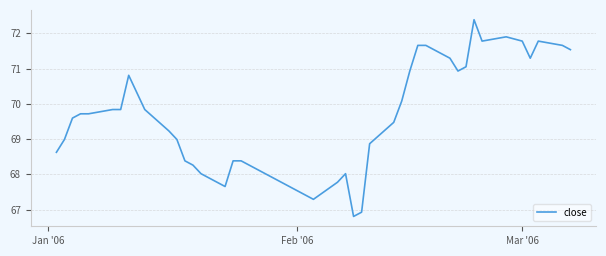

Does the chart display data point markers on the line(s)?

No